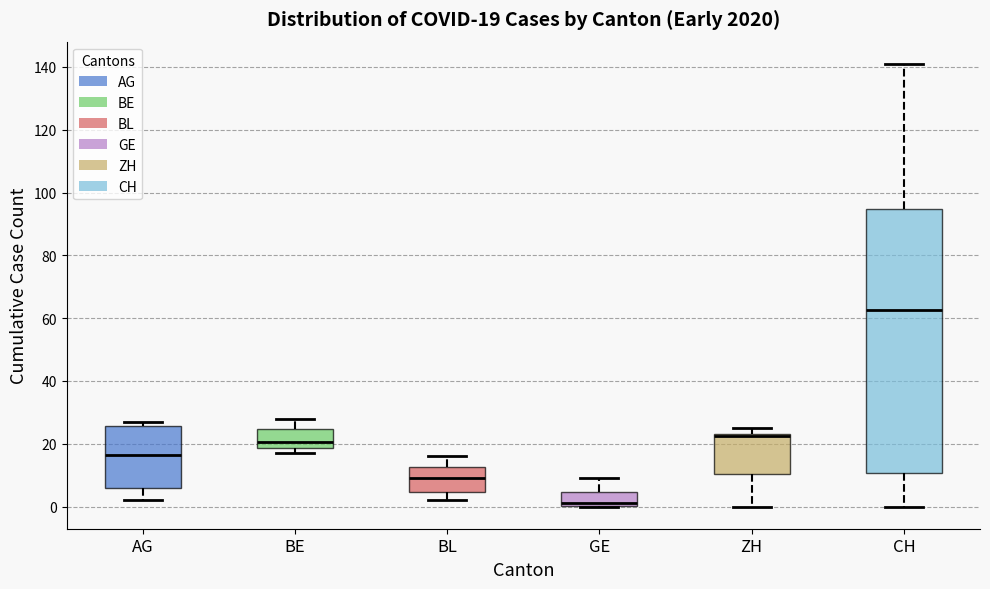

Comparing the boxes themselves (not the whiskers), which one is the tallest?

CH